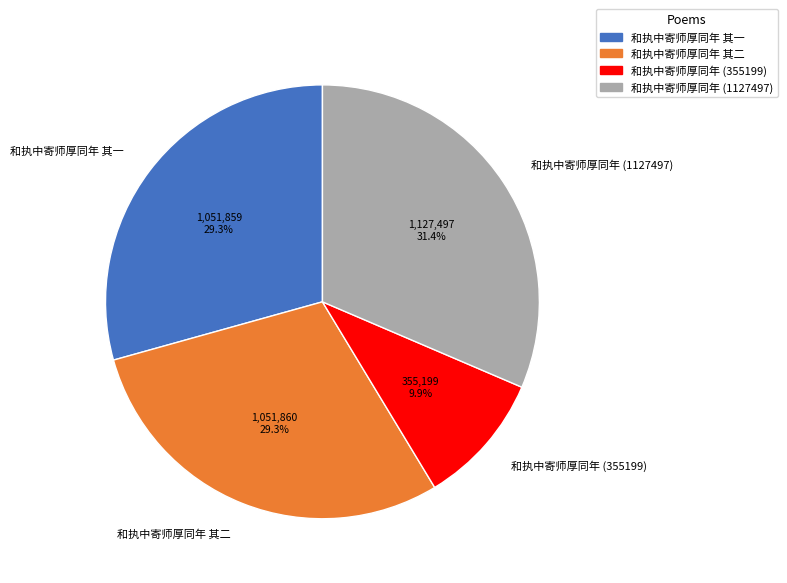

To the nearest percent, what percentage of the pie is 和执中寄师厚同年 其二?

29%